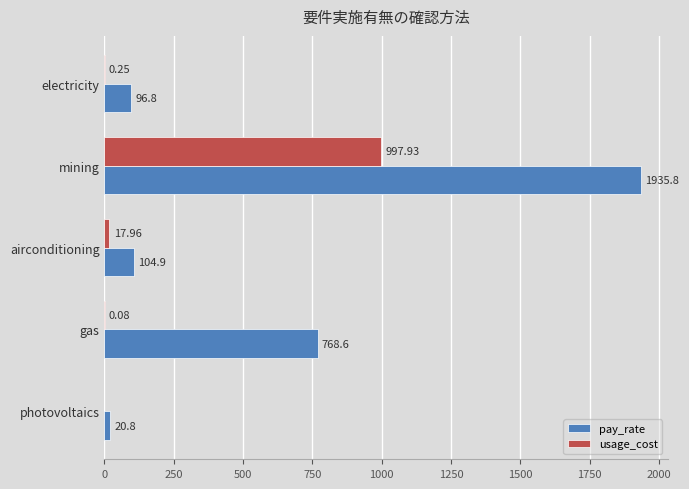

Which category has the highest value in the usage_cost series?

mining